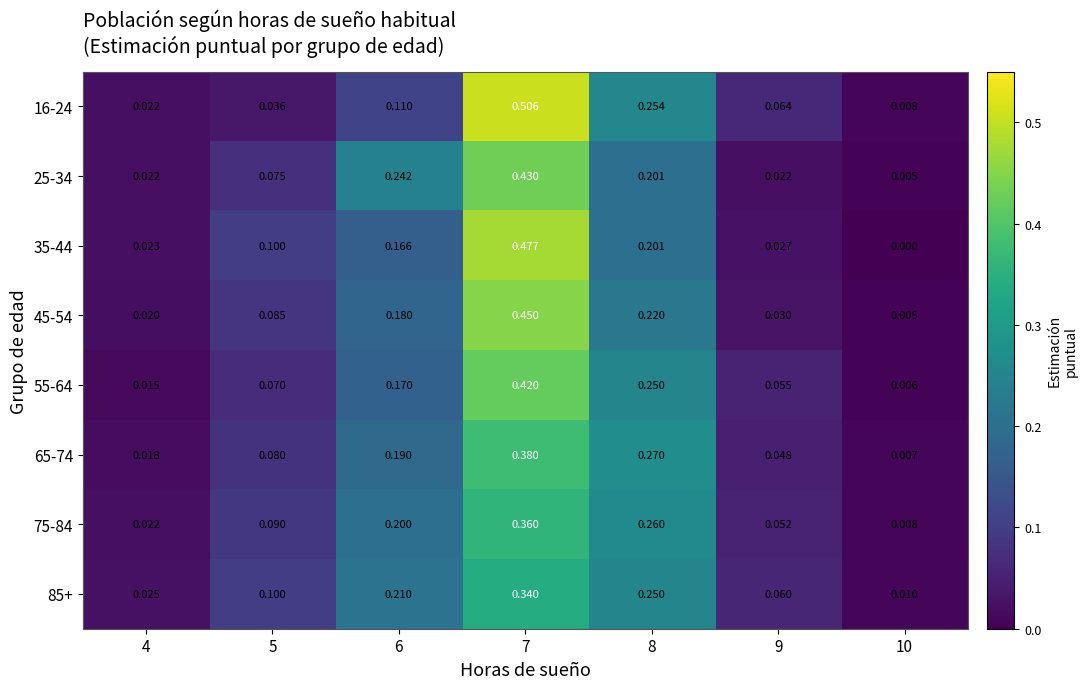

Is the value of 65-74 at 9 greater than the value of 45-54 at 9?

Yes